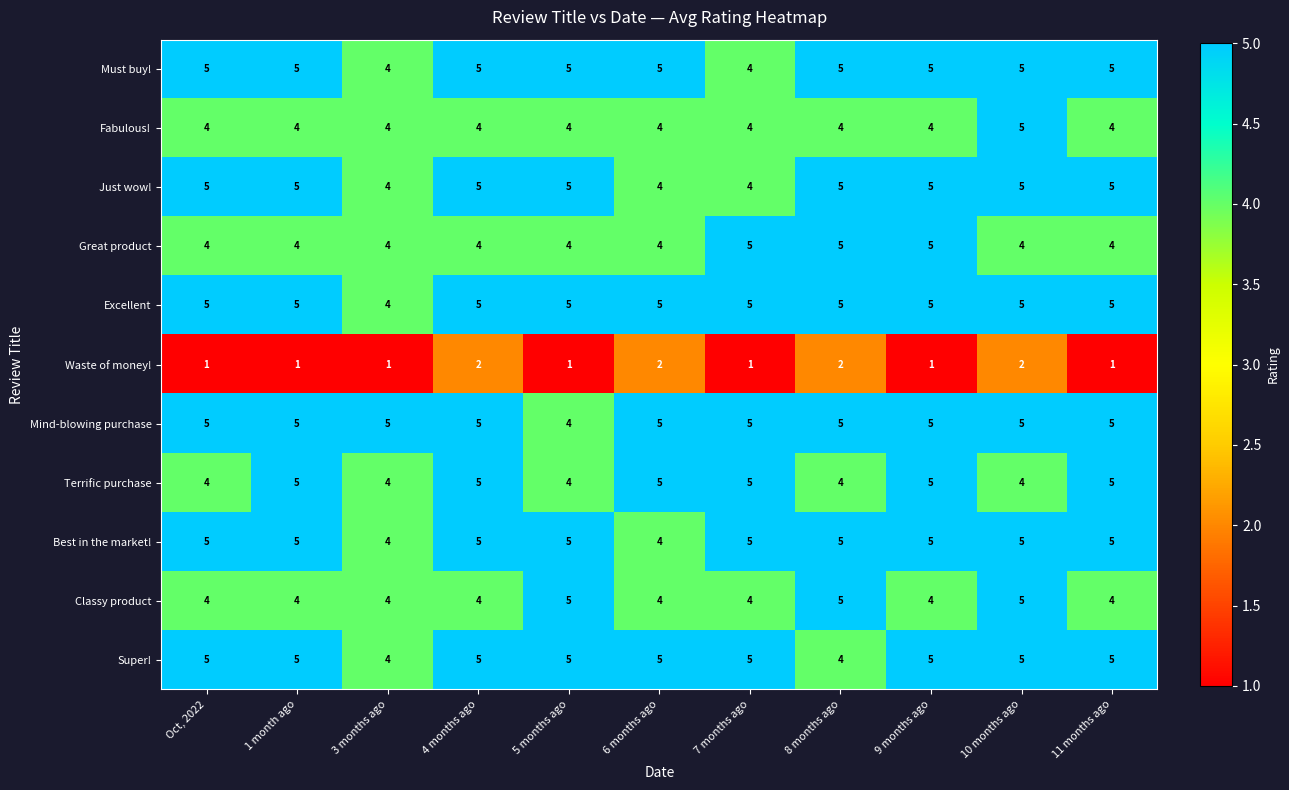

True or false: Excellent has a value of 2 at 9 months ago.

False